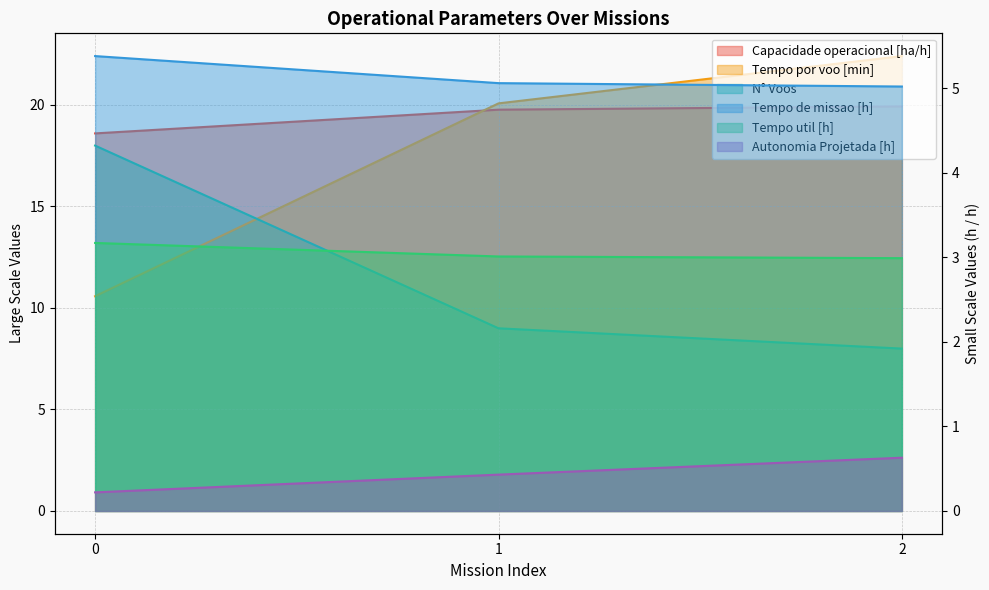

At which category does the chart reach its peak across all series?

2